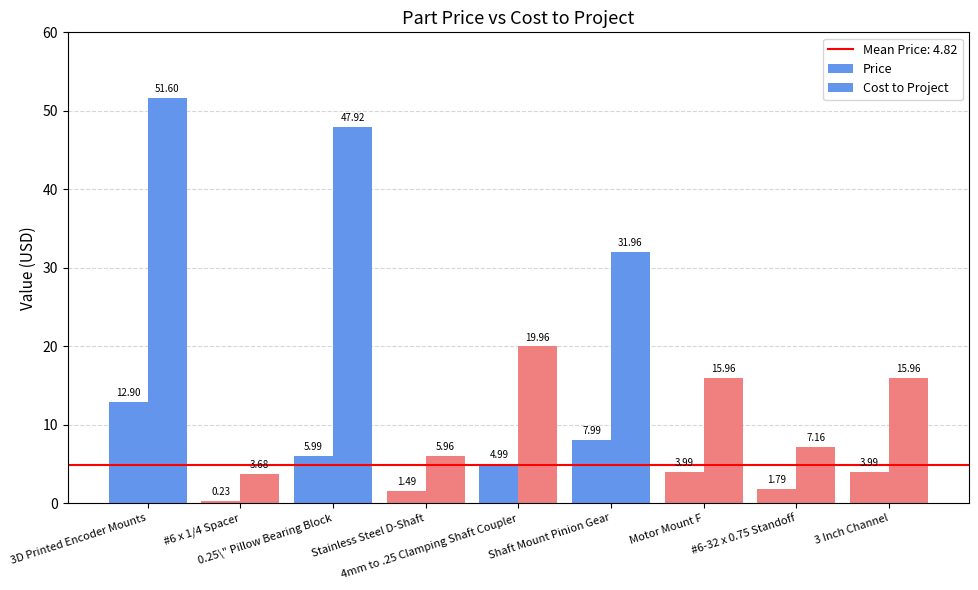

How many bars are there in each group?

2